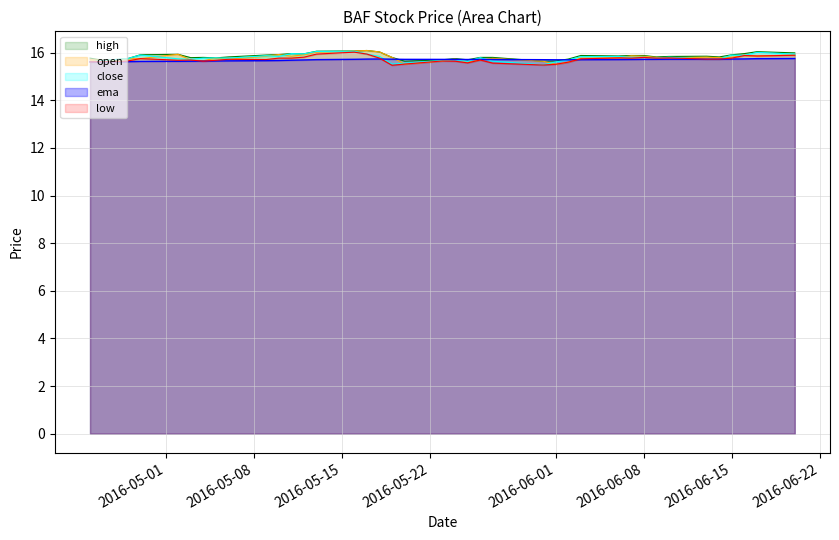

What is the highest value of the ema series?

15.8